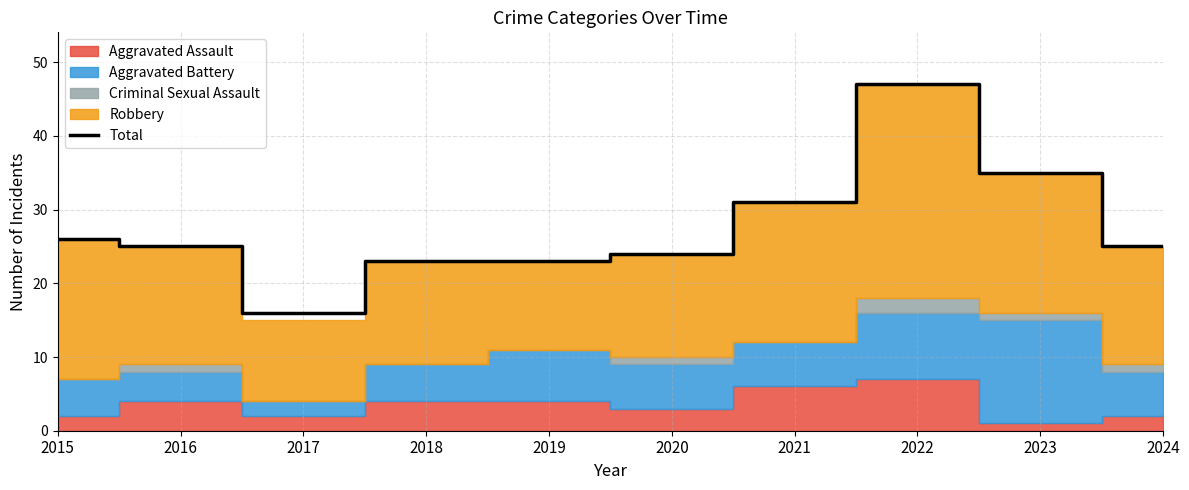

How many points are higher than both their immediate neighbors (excluding endpoints)?

1